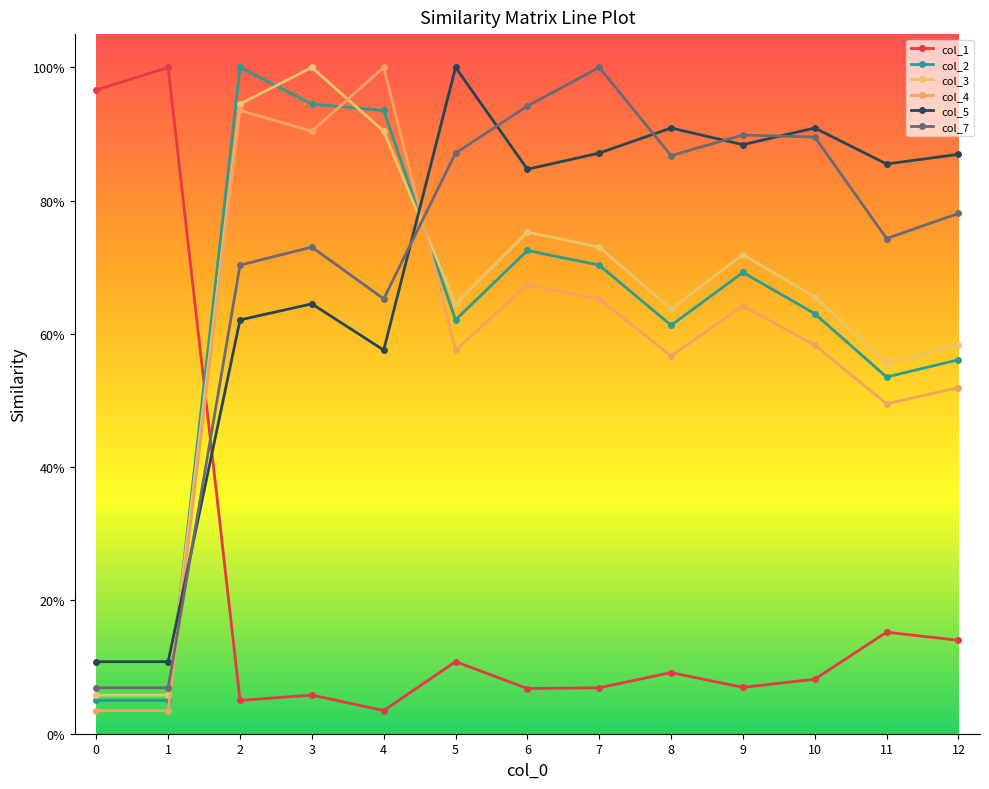

Does the chart have visible grid lines?

No